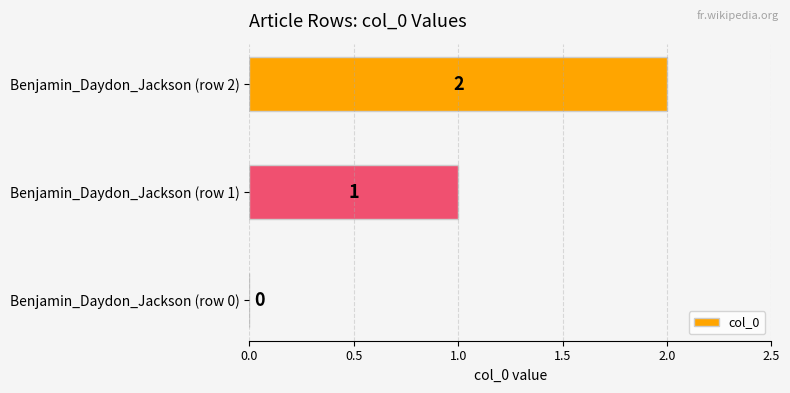

What is the change in value from Benjamin_Daydon_Jackson (row 0) to Benjamin_Daydon_Jackson (row 1)?

+1